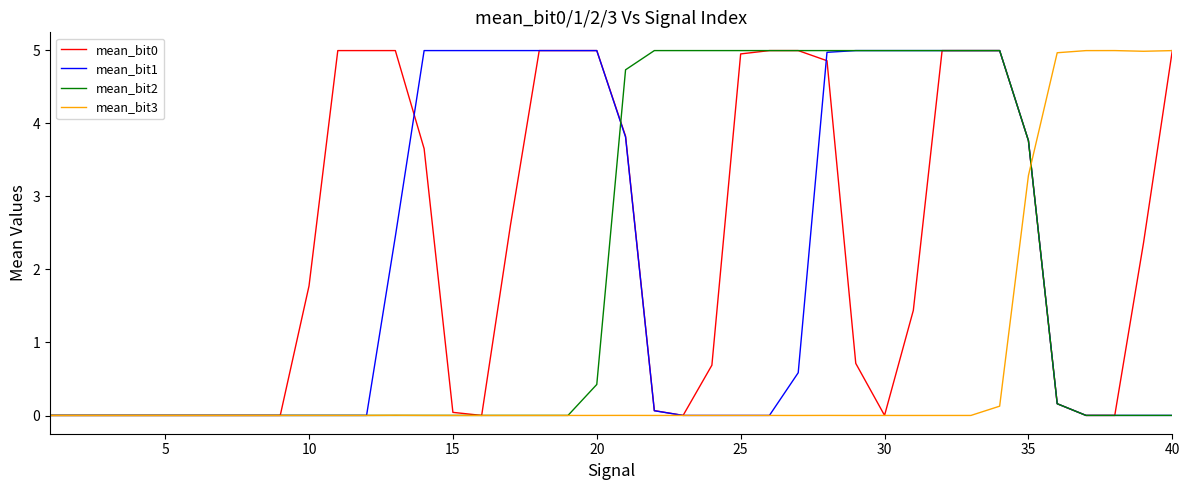

Is this an area chart (filled region under the line)?

No